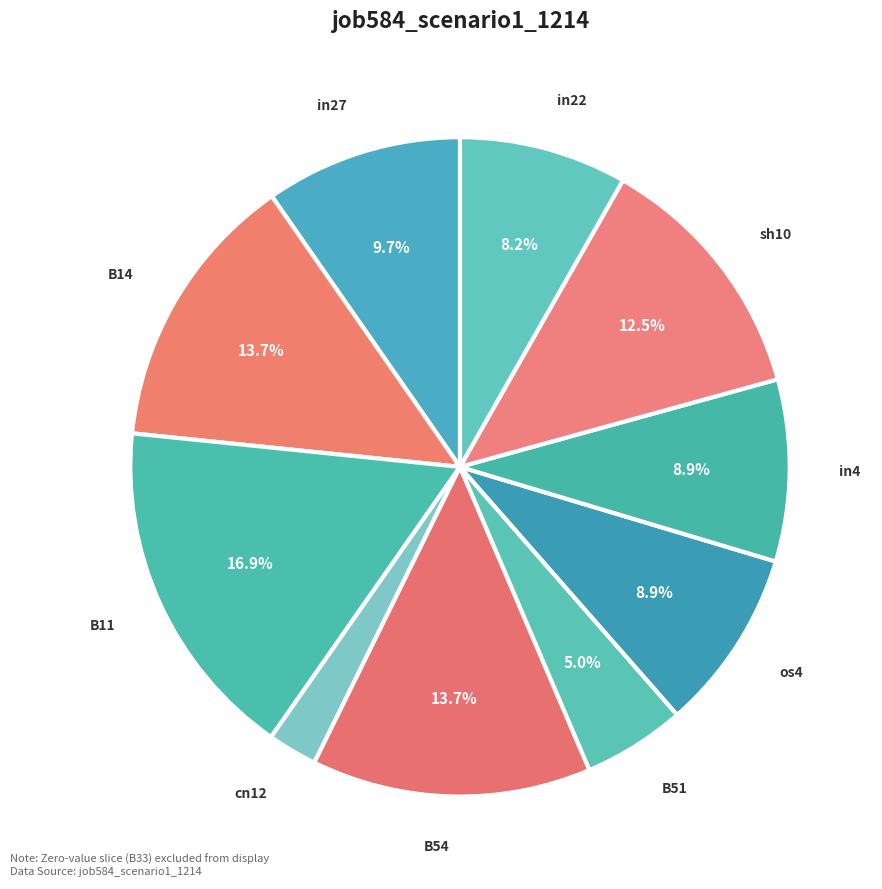

The B54 slice represents 14% of the pie. True or false?

True